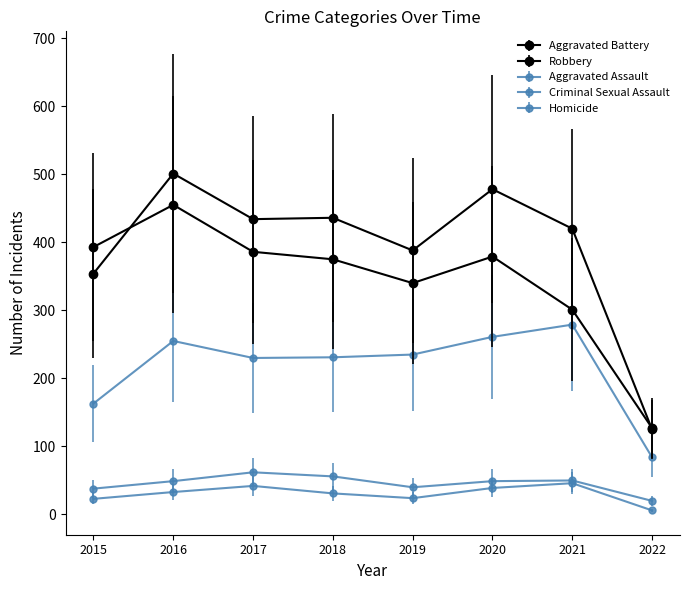

How many lines are shown in the chart?

5